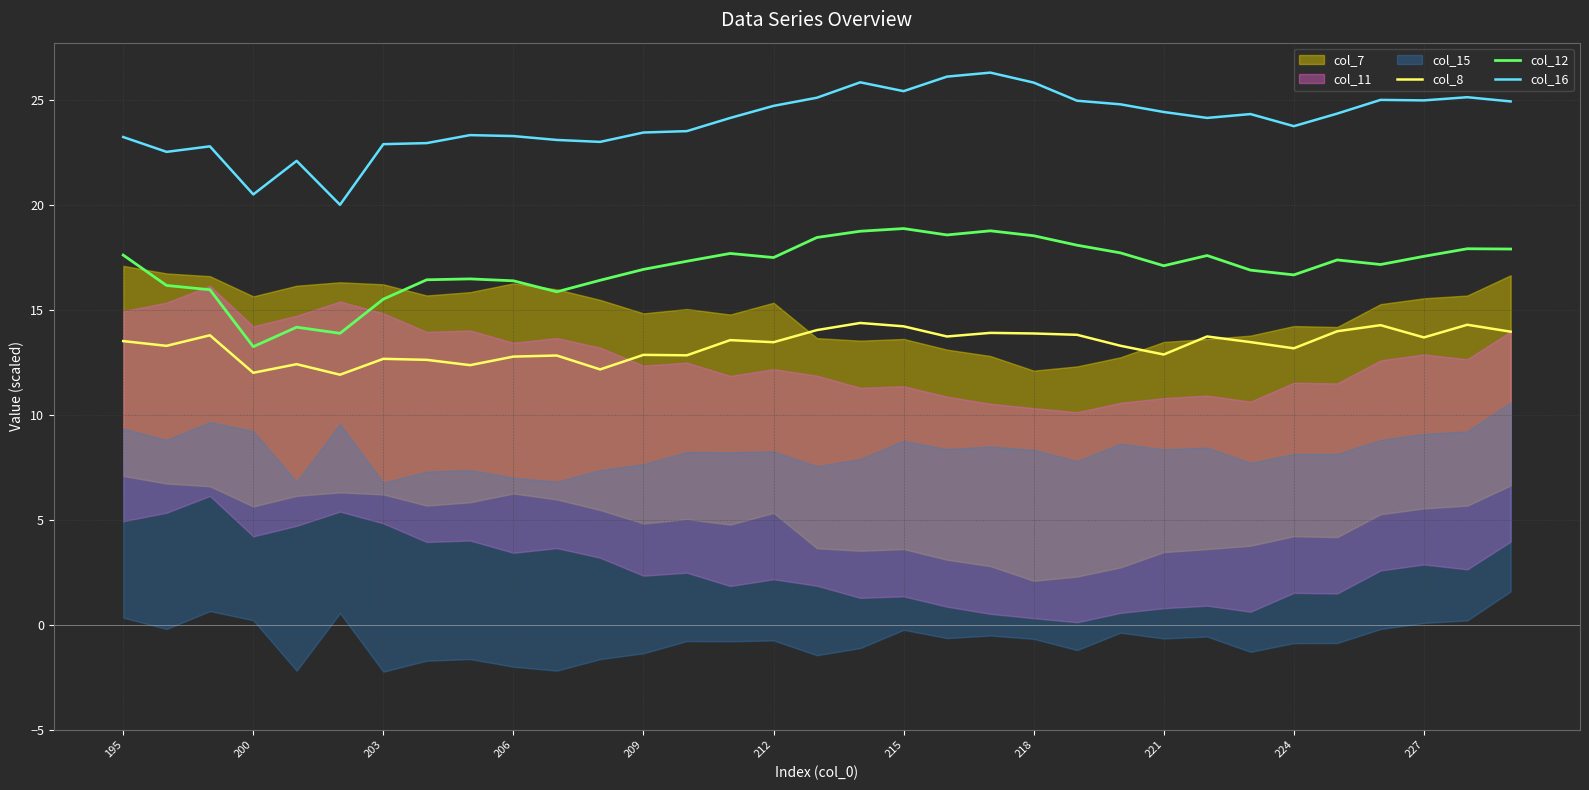

At 32, list the series in order from largest to smallest.

col_16, col_12, col_8